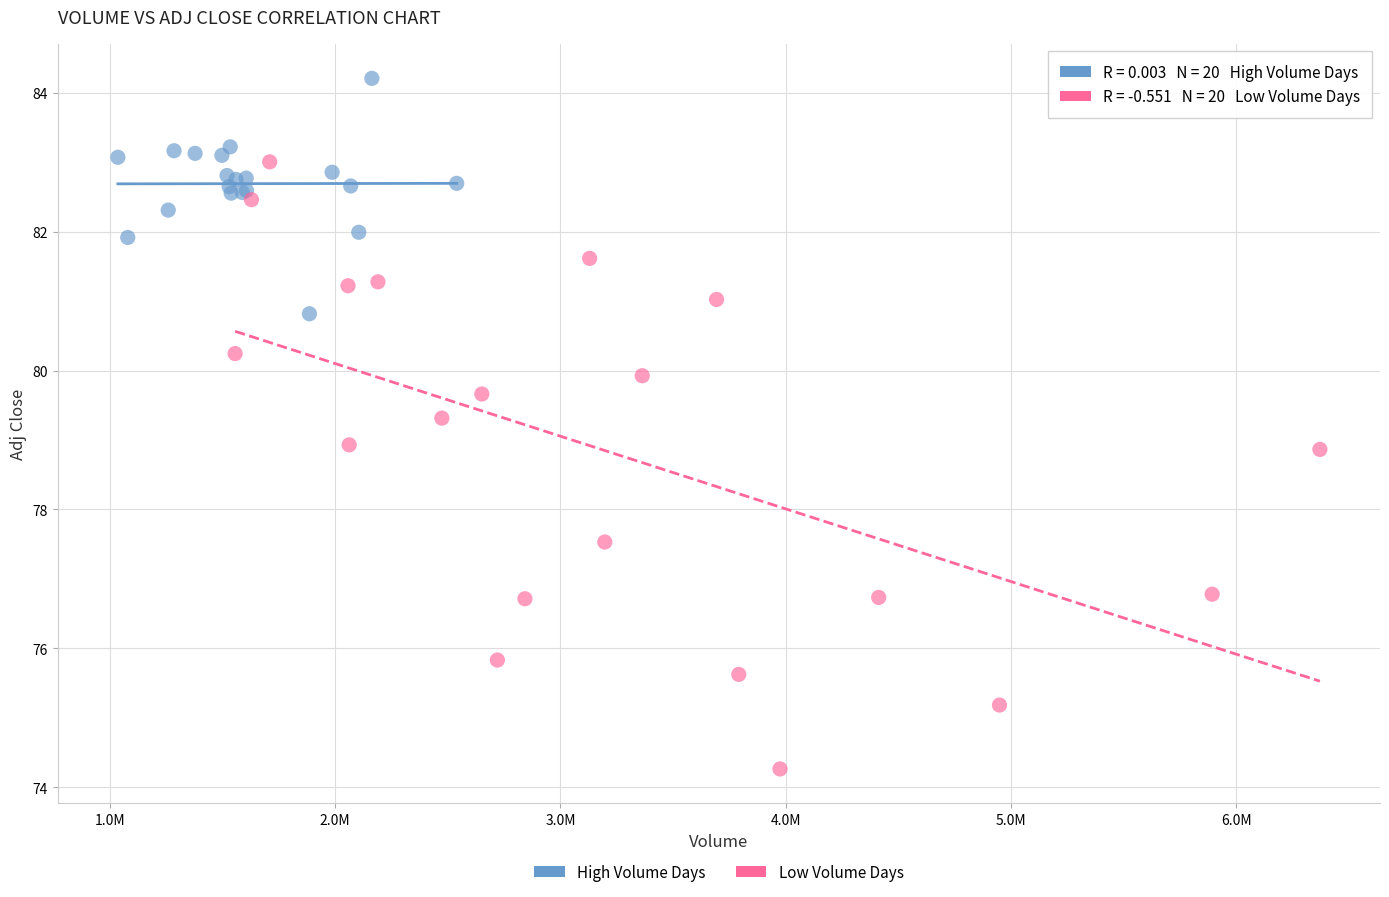

Which series contains the lowest Y value?

Low Volume Days